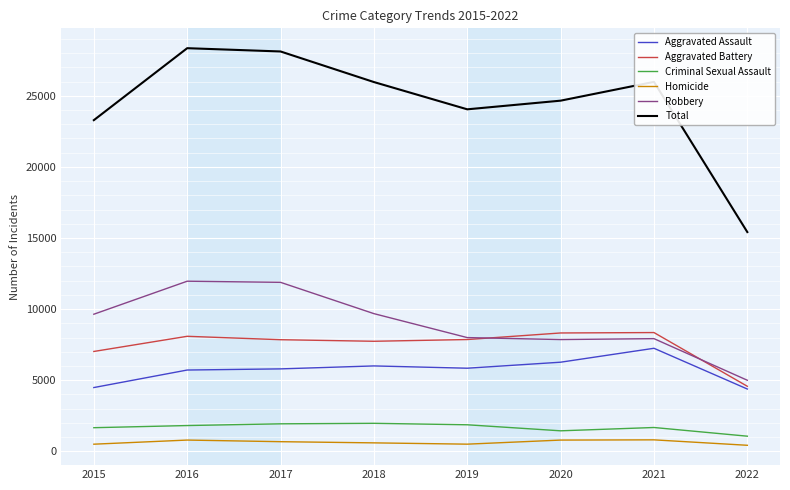

Does the chart display data point markers on the line(s)?

No